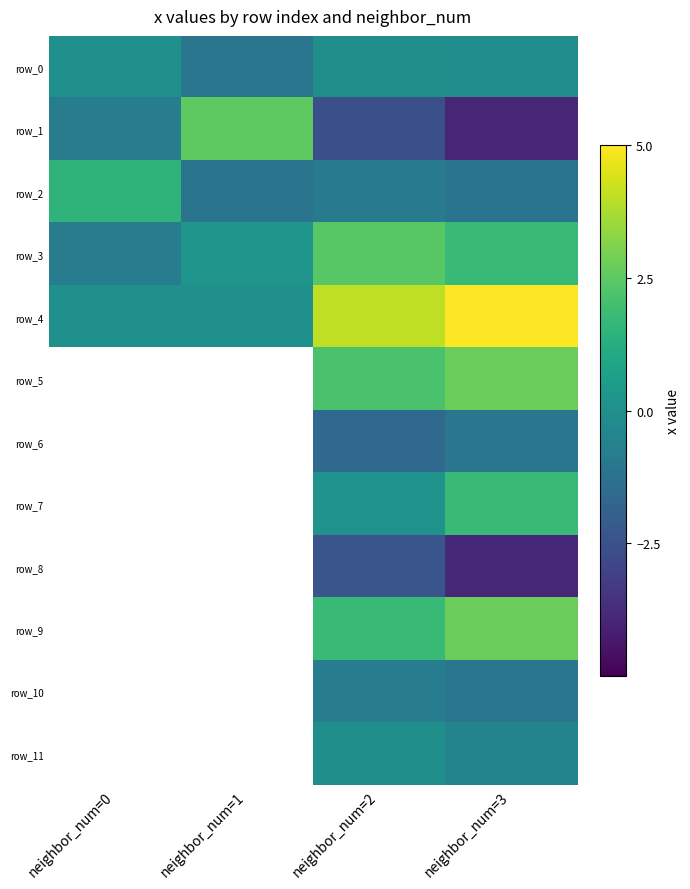

At how many categories does at least one series exceed -1?

4